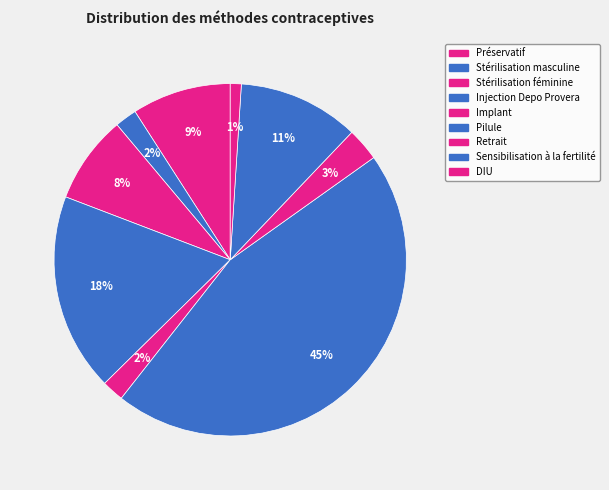

Is there any slice that represents more than half of the pie?

No